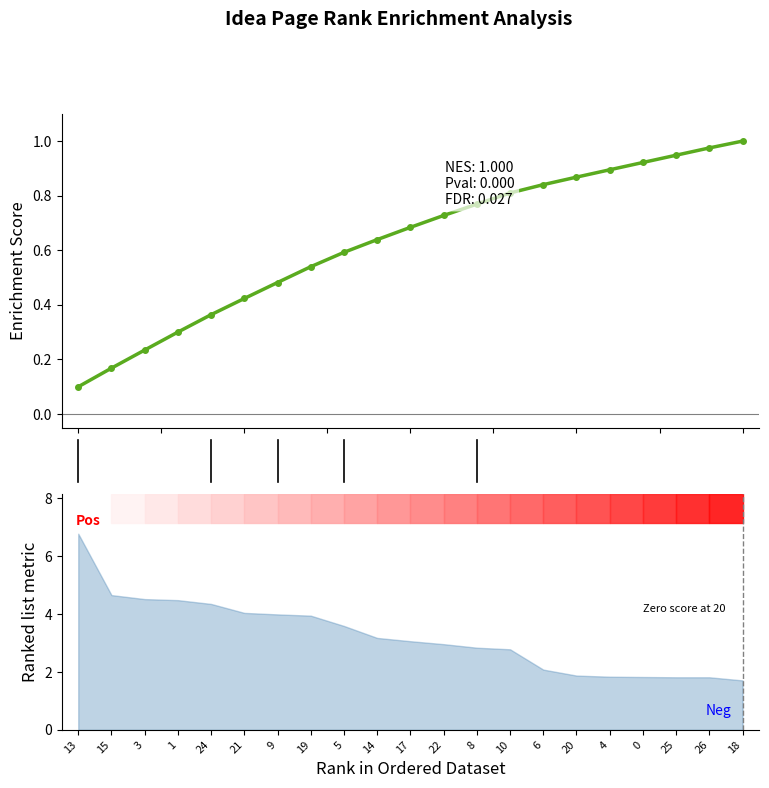

Reading left to right, extract all data points from this chart.

0.1	0.2	0.2	0.3	0.4	0.4	0.5	0.5	0.6	0.6	0.7	0.7	0.8	0.8	0.8	0.9	0.9	0.9	0.9	1.0	1.0